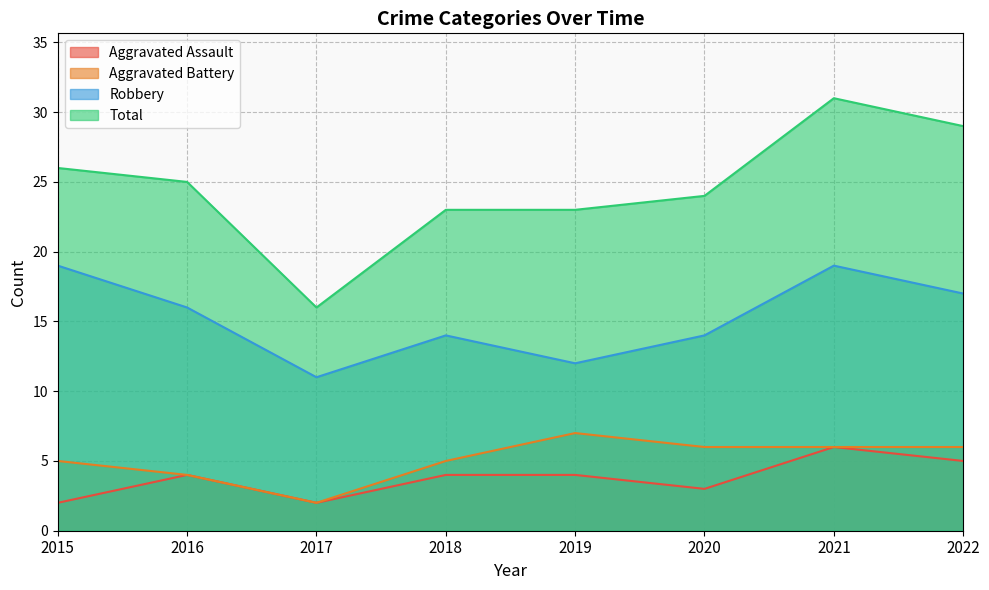

Reading left to right, what are all the values shown in this chart?

Aggravated Assault: 2015=2	2016=4	2017=2	2018=4	2019=4	2020=3	2021=6	2022=5
Aggravated Battery: 2015=5	2016=4	2017=2	2018=5	2019=7	2020=6	2021=6	2022=6
Robbery: 2015=19	2016=16	2017=11	2018=14	2019=12	2020=14	2021=19	2022=17
Total: 2015=26	2016=25	2017=16	2018=23	2019=23	2020=24	2021=31	2022=29